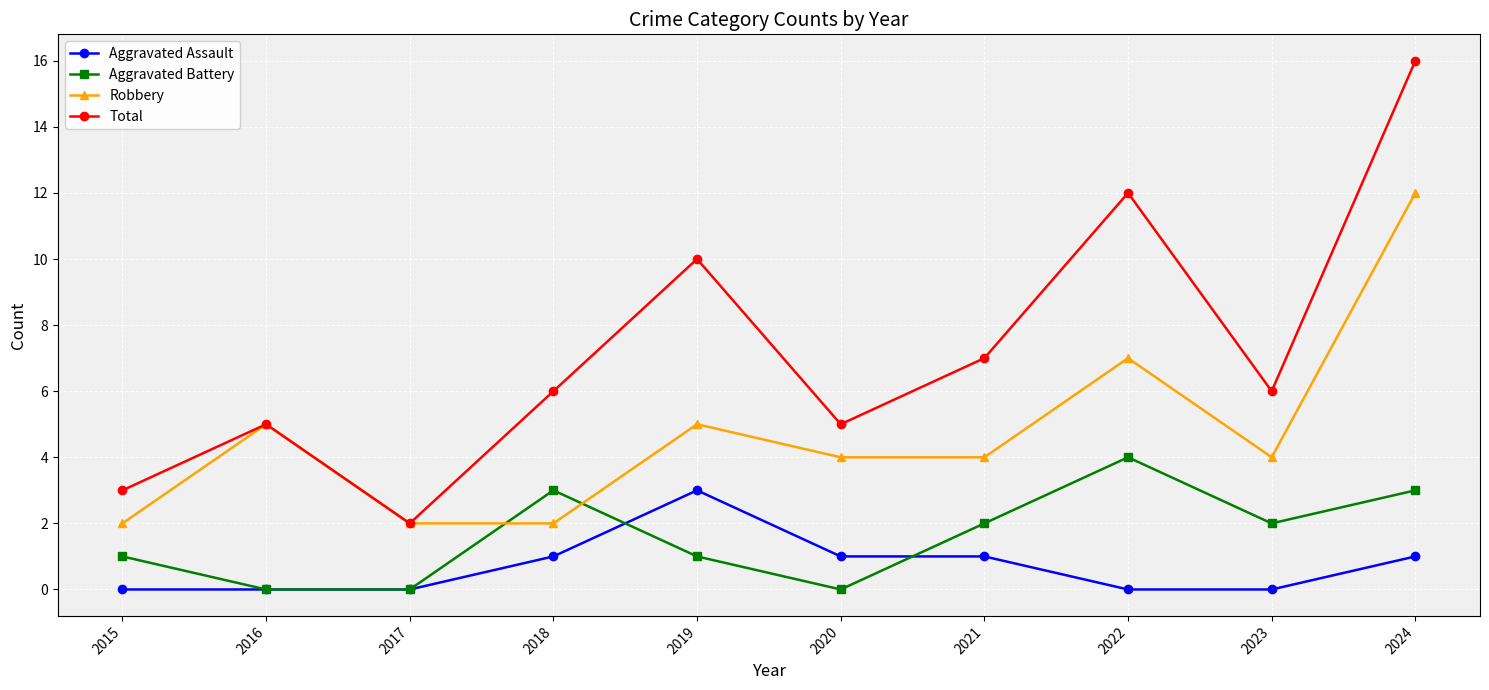

Does the chart have visible grid lines?

Yes